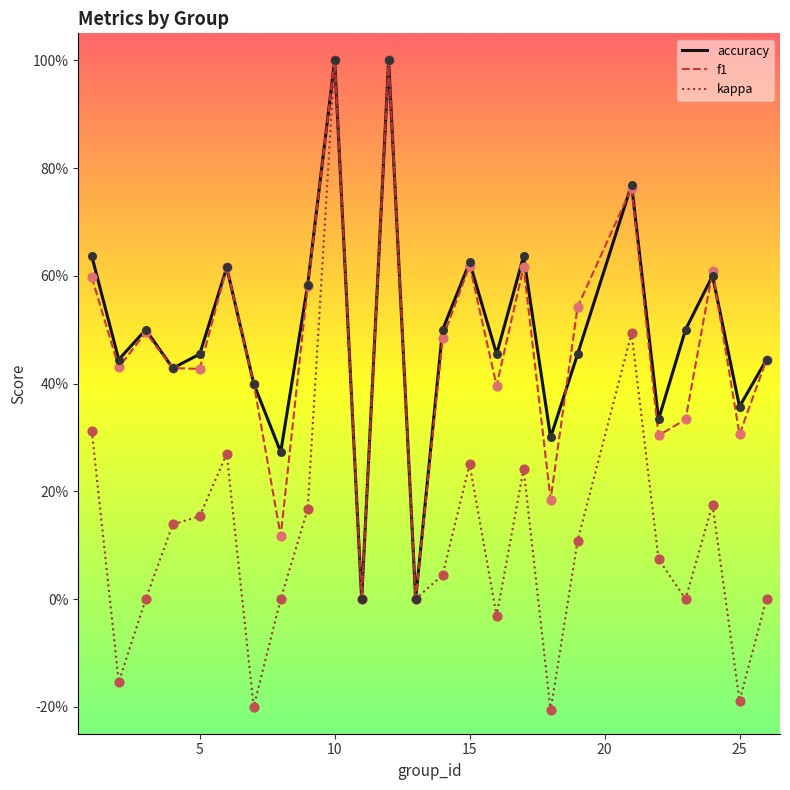

What are all the series names shown in the legend?

accuracy, f1, kappa